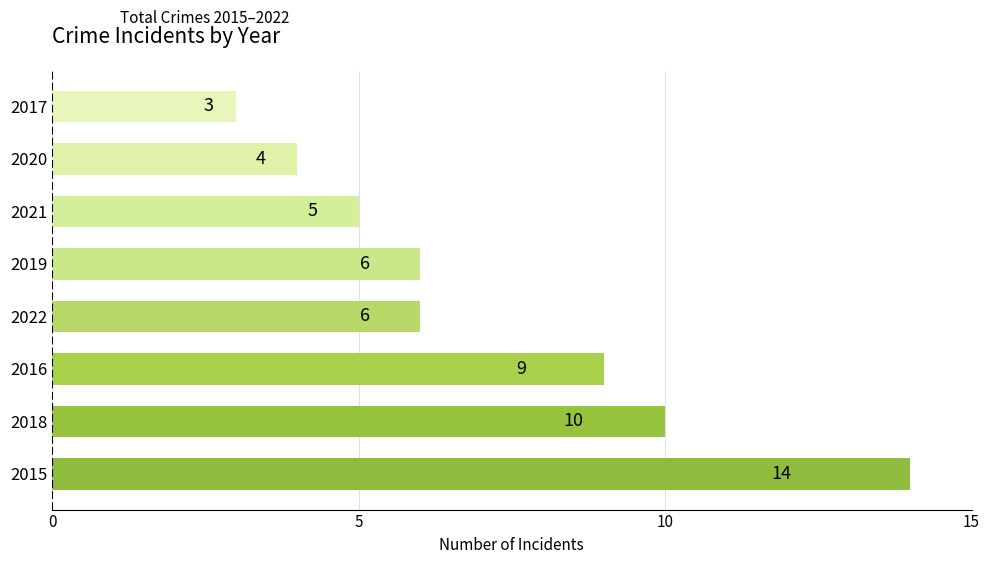

How many values are below 6?

3